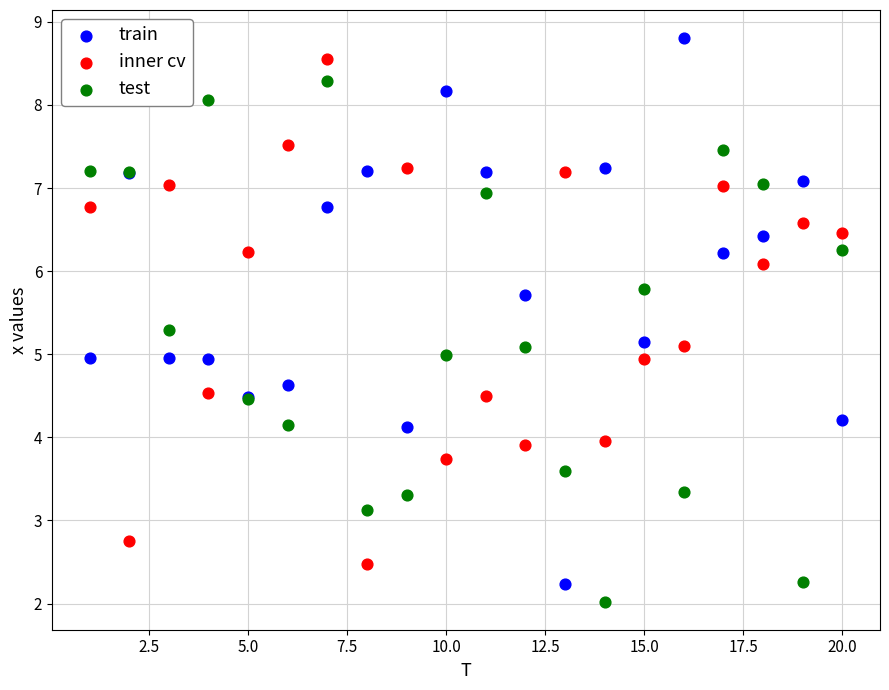

What is the X range (max minus min) for the scatter plot?

19.0